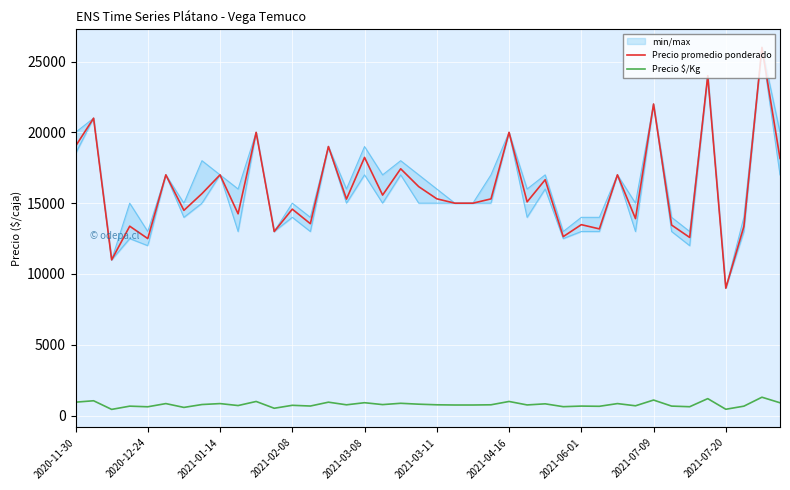

Reading left to right, extract all data points from this chart.

Precio promedio ponderado: 19023	21000	11000	13375	12500	17000	14493	15675	17000	14250	20000	13000	14578	13552	19000	15287	18231	15573	17429	16167	15309	15000	15000	15303	20000	15091	16655	12639	13483	13185	17000	13909	22000	13455	12581	24000	9000	13357	26000	18158
Precio $/Kg: 951	1050	440	669	625	850	580	784	850	712	1000	520	729	678	950	764	912	779	871	808	765	750	750	765	1000	755	833	632	674	659	850	695	1100	673	629	1200	450	668	1300	908